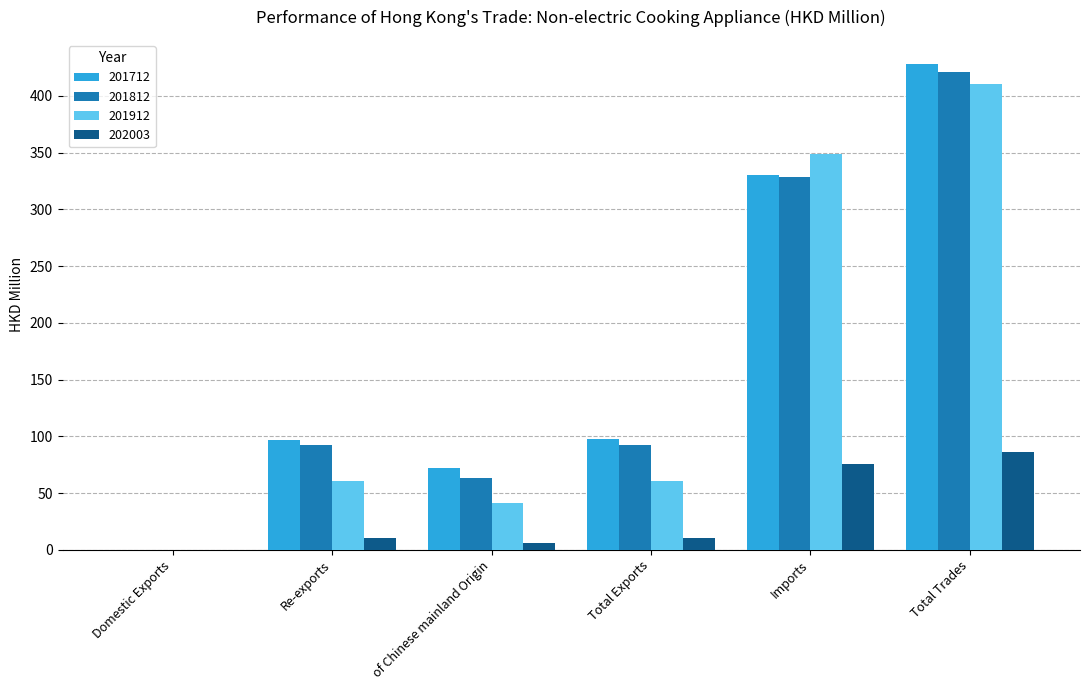

At which label does 201712 reach its peak?

Total Trades